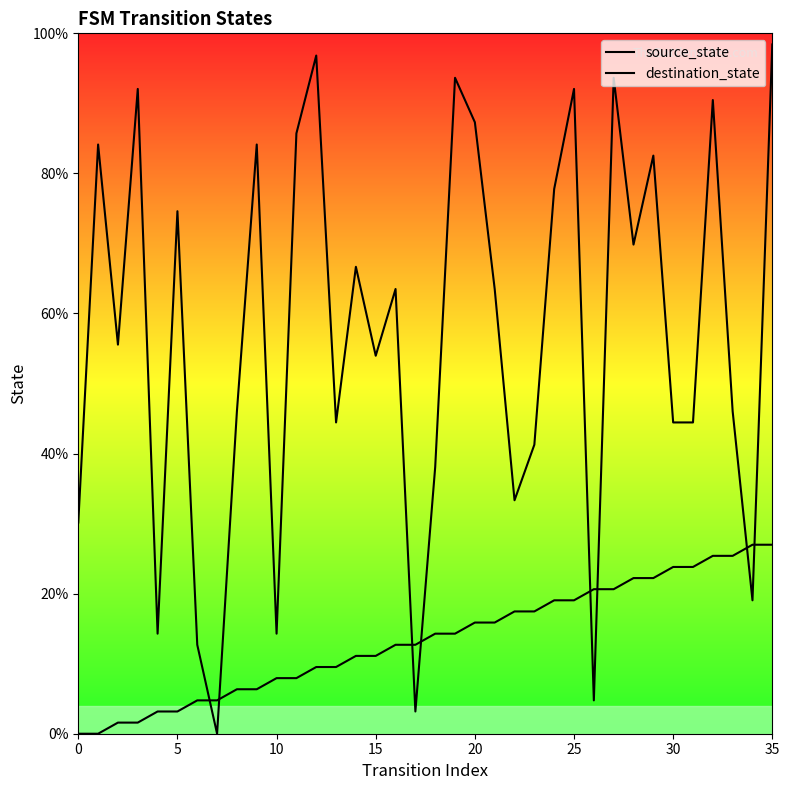

Which series ends up on top after the final intersection of source_state and destination_state?

destination_state